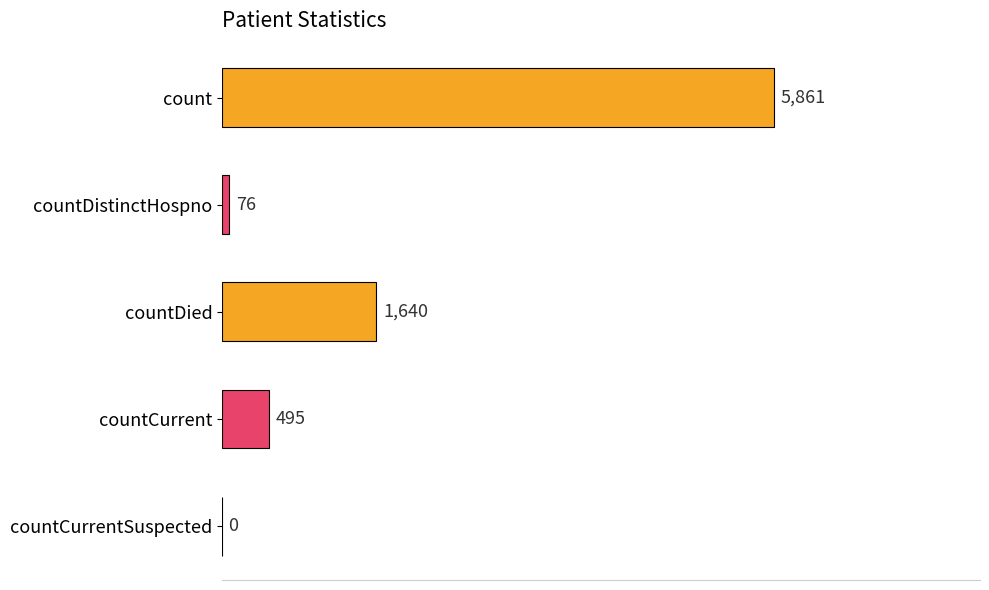

Reading bottom to top, transcribe all the data shown in this chart.

countCurrentSuspected=0	countCurrent=495	countDied=1640	countDistinctHospno=76	count=5861